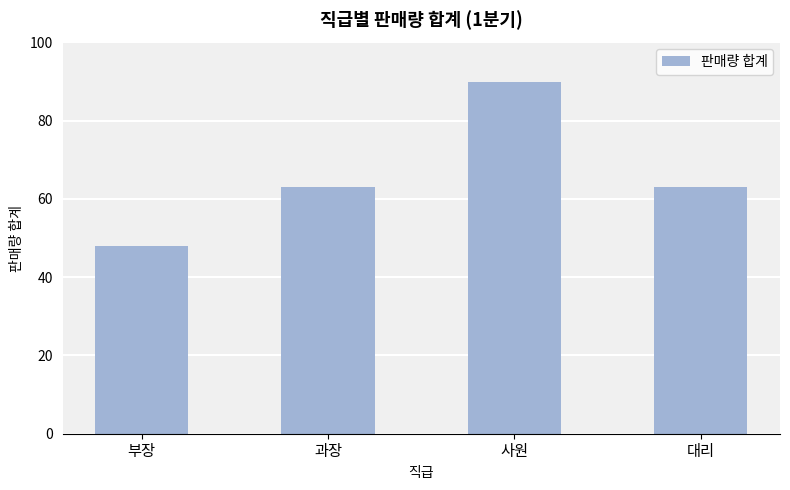

Count the number of data series in this chart.

1